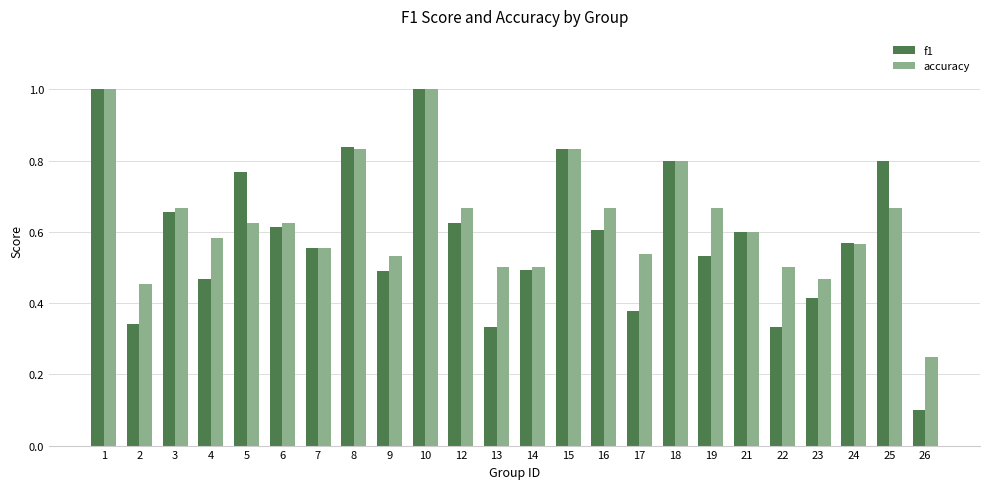

What is the sum of the f1 values at 14 and 7?

1.0